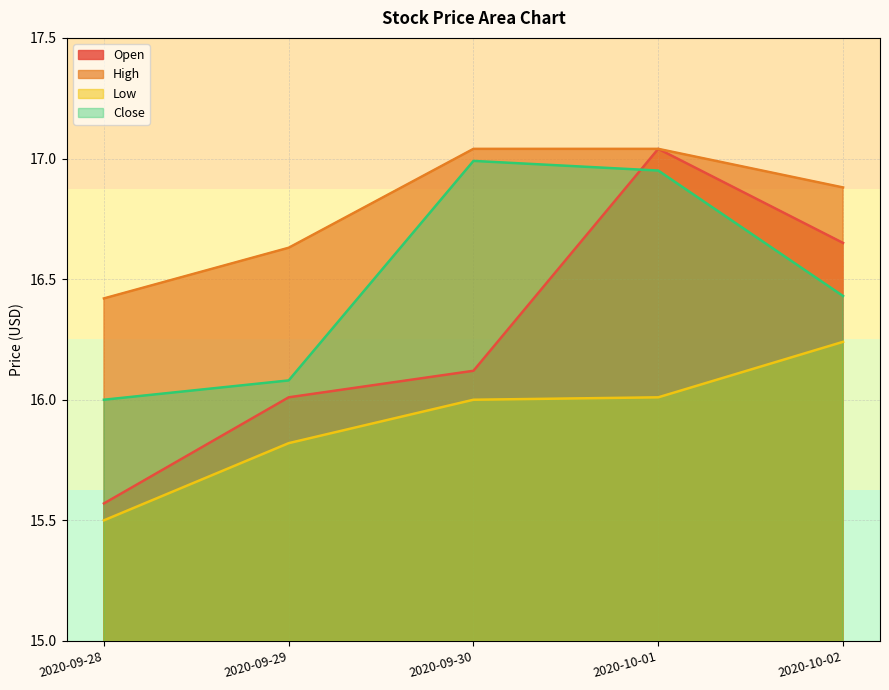

Reading left to right, what are all the values shown in this chart?

Open: 15.6	16.0	16.1	17.0	16.6
High: 16.4	16.6	17.0	17.0	16.9
Low: 15.5	15.8	16.0	16.0	16.2
Close: 16.0	16.1	17.0	17.0	16.4